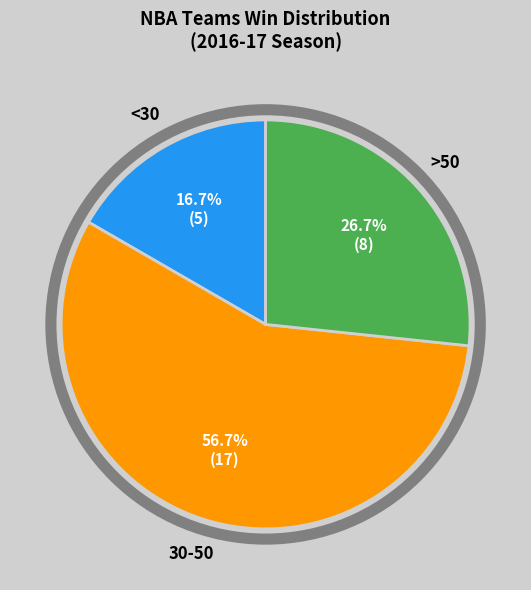

How many segments does this pie chart have?

3